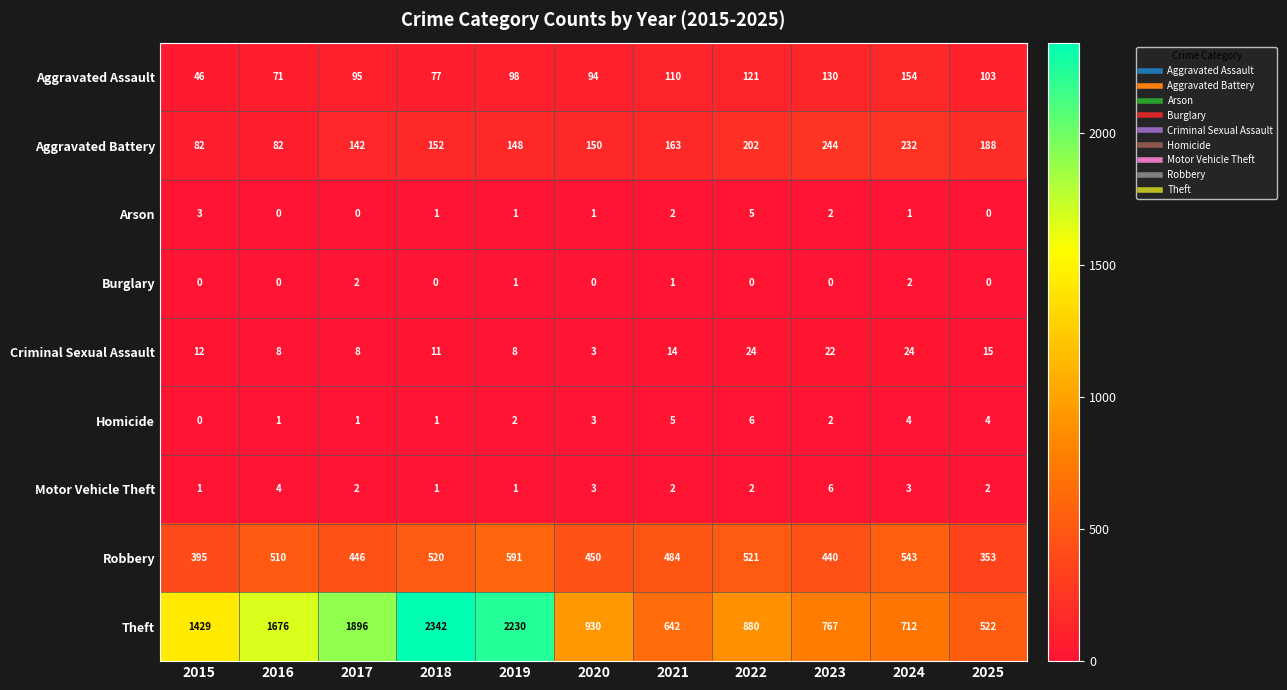

At which label is Homicide closest to 3?

2020